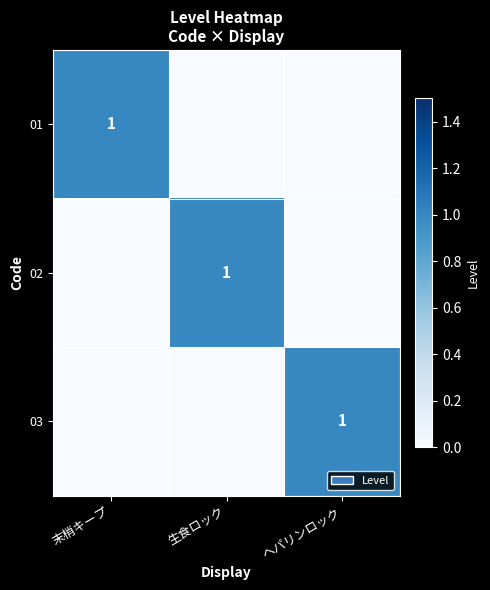

Which has a higher value, 生食ロック or 末梢キープ?

末梢キープ